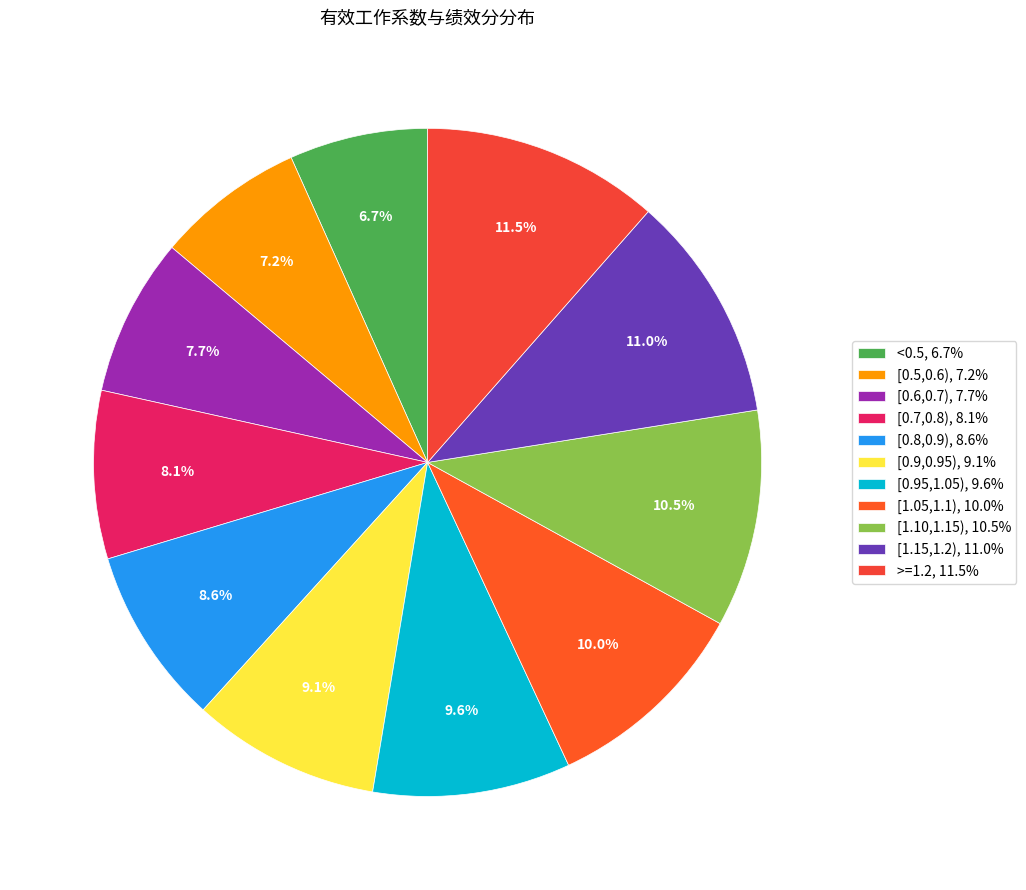

Which slice is the smallest?

<0.5